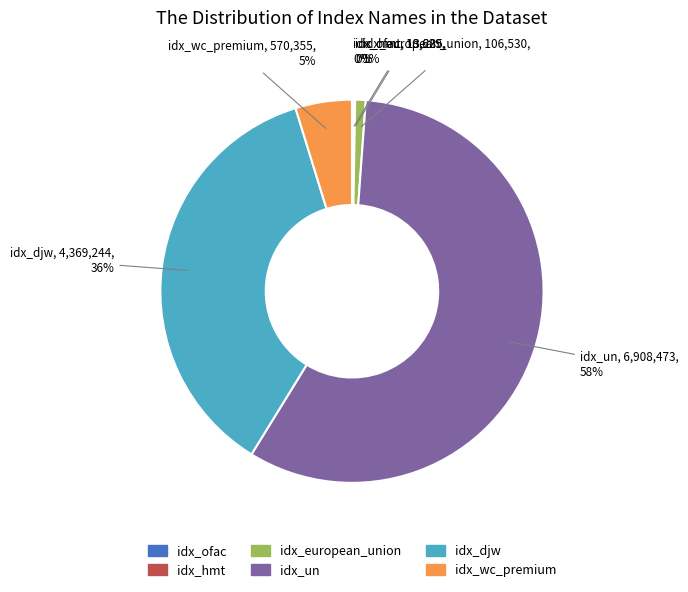

Combined, do idx_european_union and idx_djw account for over 50%?

No